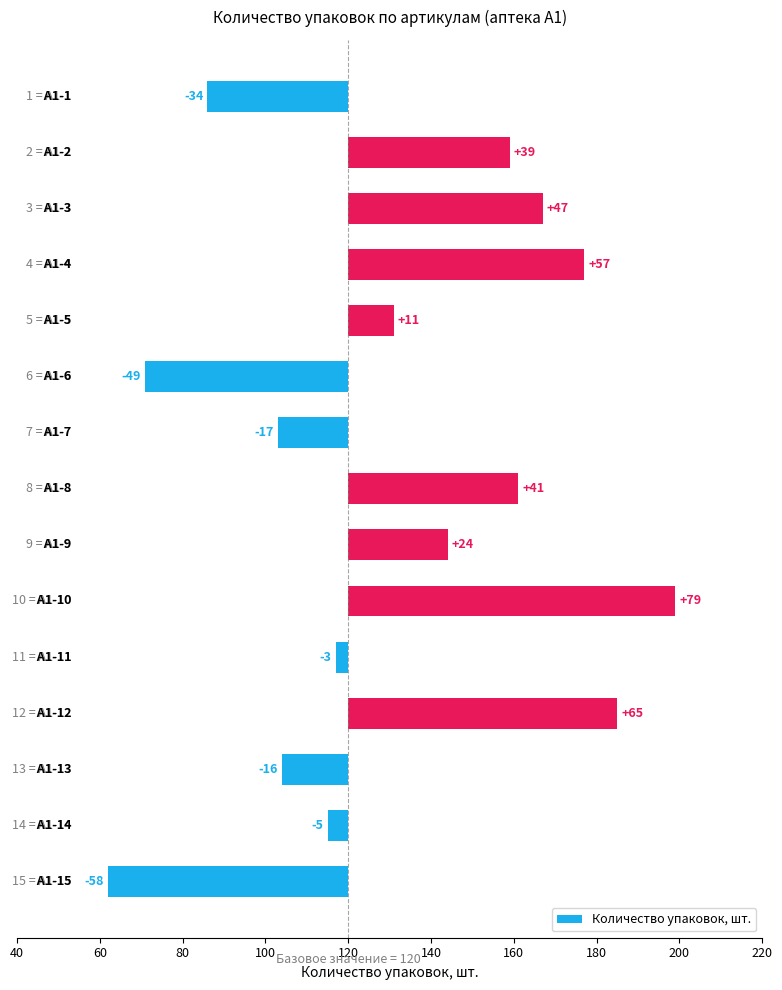

What is the difference between the second highest and second lowest values?

114